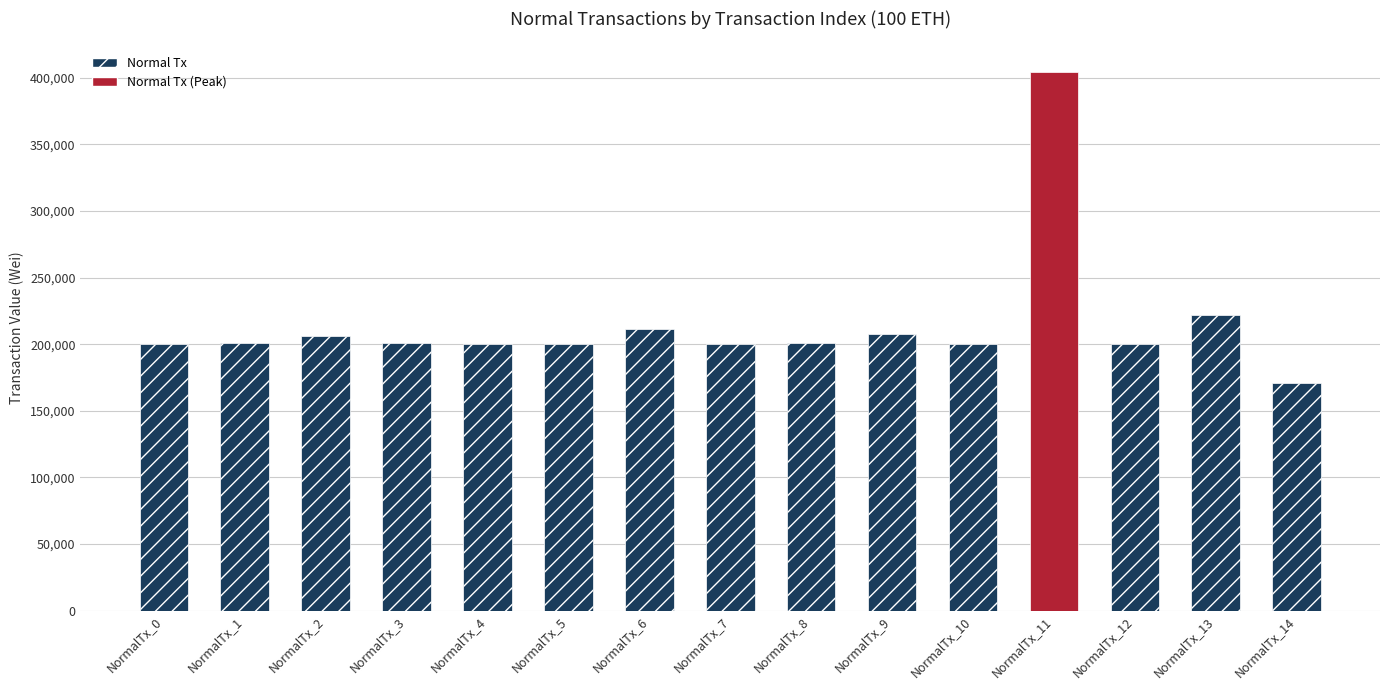

Which has a higher value, NormalTx_3 or NormalTx_11?

NormalTx_11